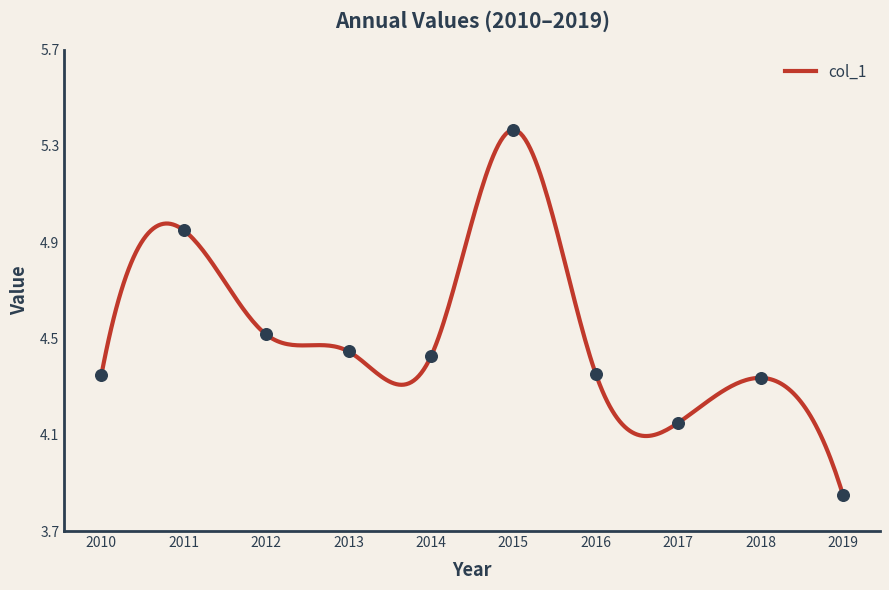

Approximately how many times larger is the value at 2018 compared to 2012?

1.0